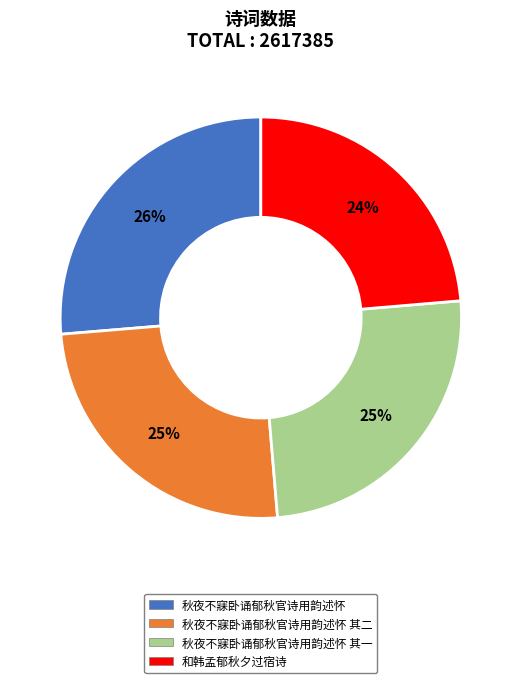

To the nearest percent, what is the average slice percentage?

25%